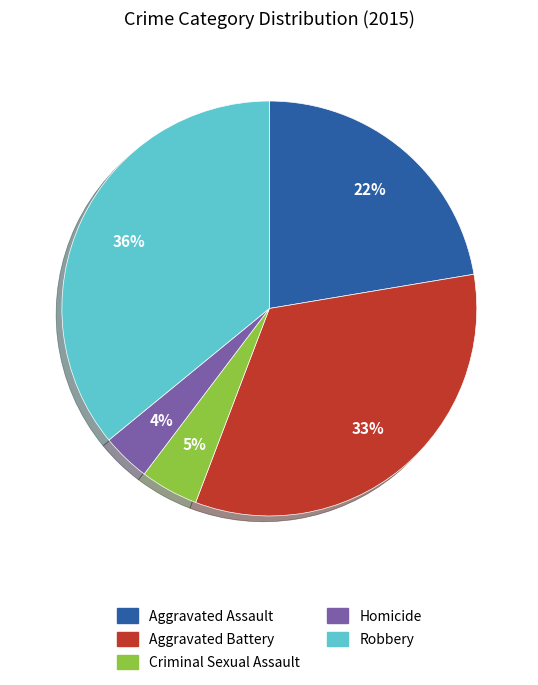

Which category has the smallest portion of the pie?

Homicide